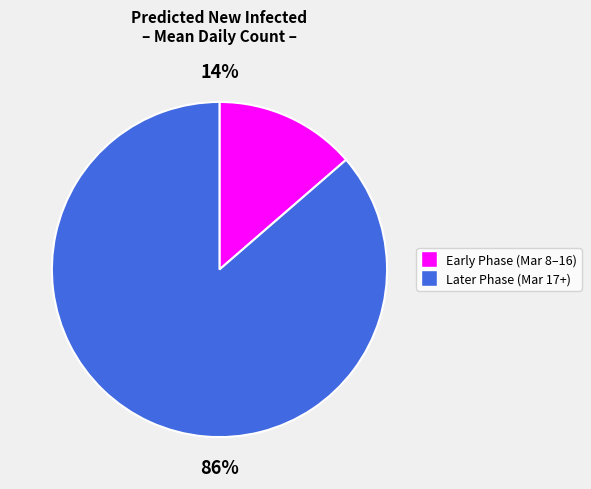

Does any single category account for the majority?

Yes